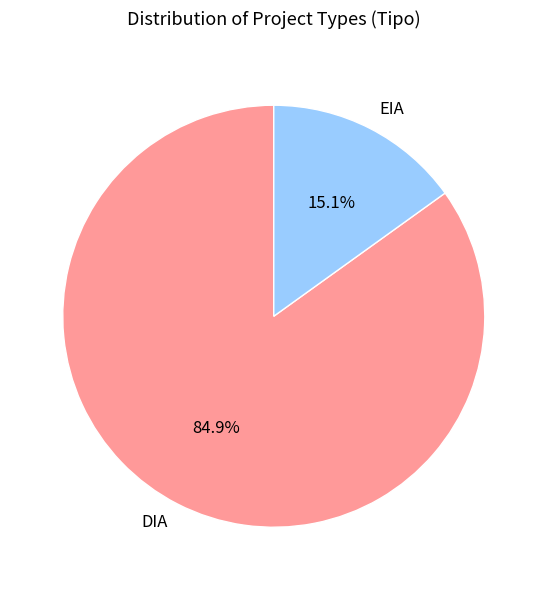

How many segments does this pie chart have?

2